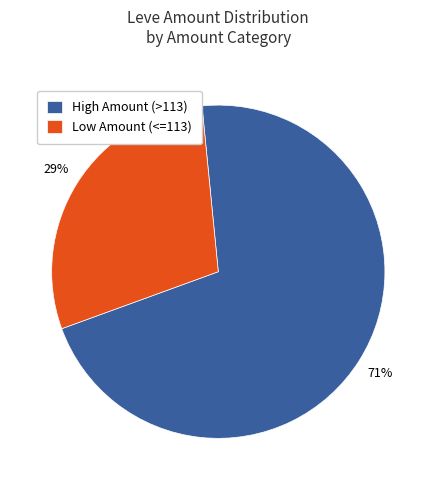

How many segments does this pie chart have?

2